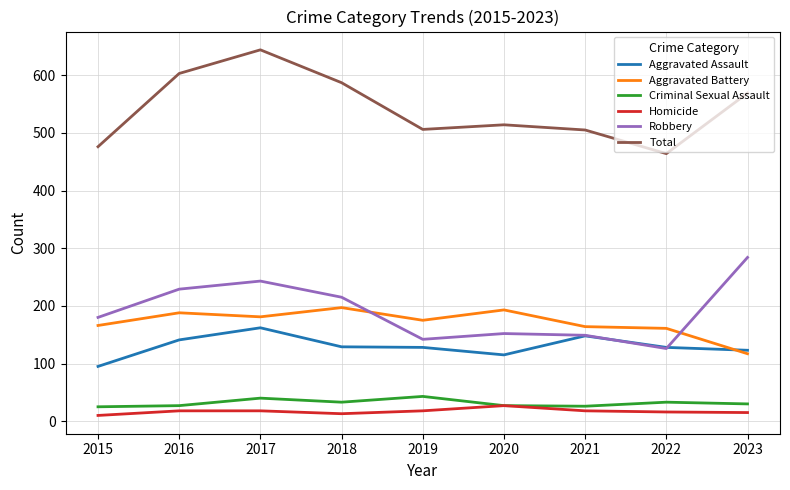

Which series has the largest range (max minus min)?

Total